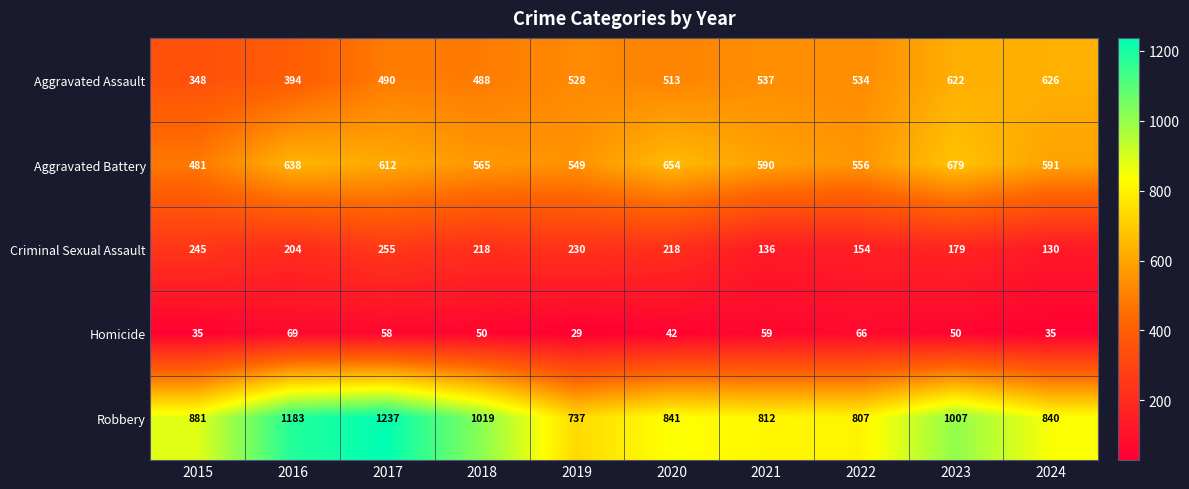

Where does the Criminal Sexual Assault series first go above 218?

2015